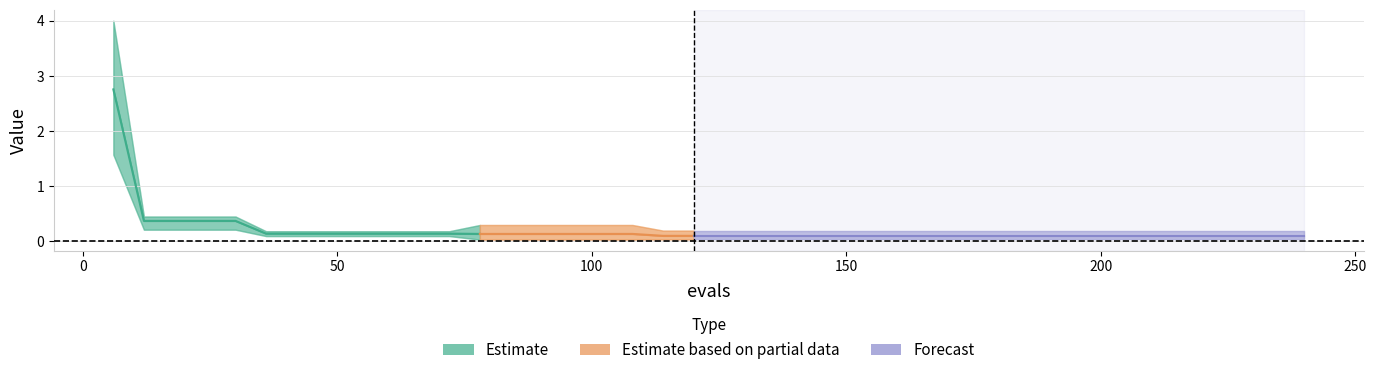

Which has a higher value, 114 or 138?

114